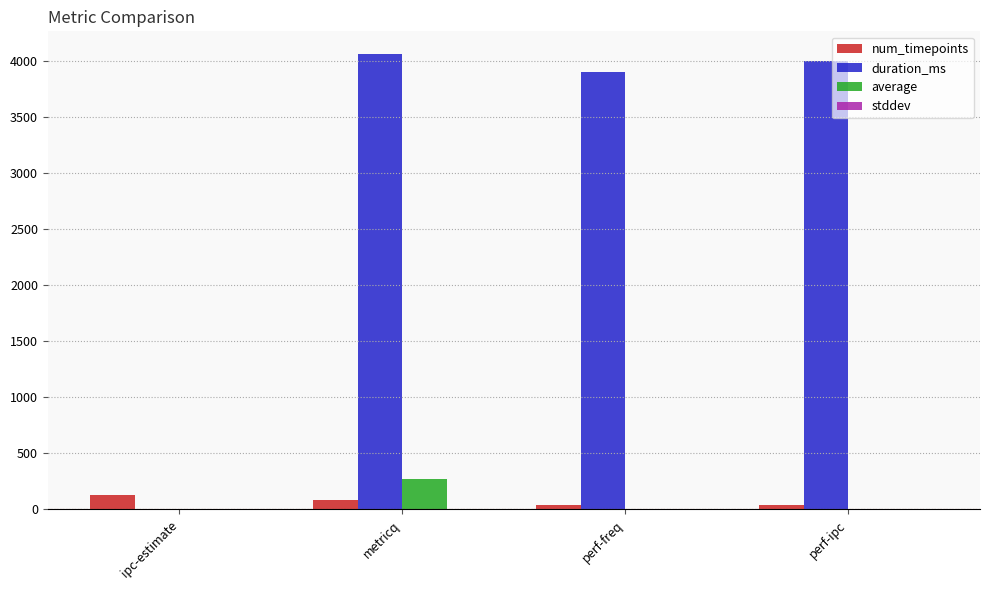

What value does the num_timepoints series have at metricq?

82.0